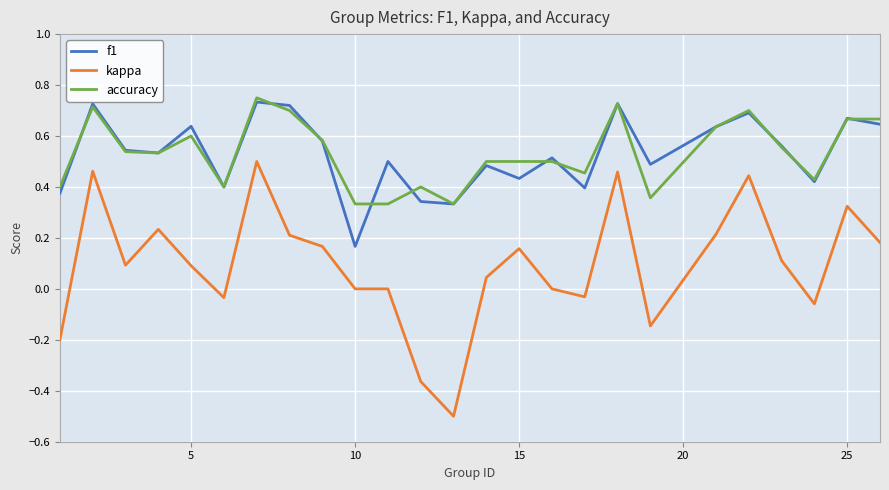

True or false: f1 and kappa intersect in this chart.

False